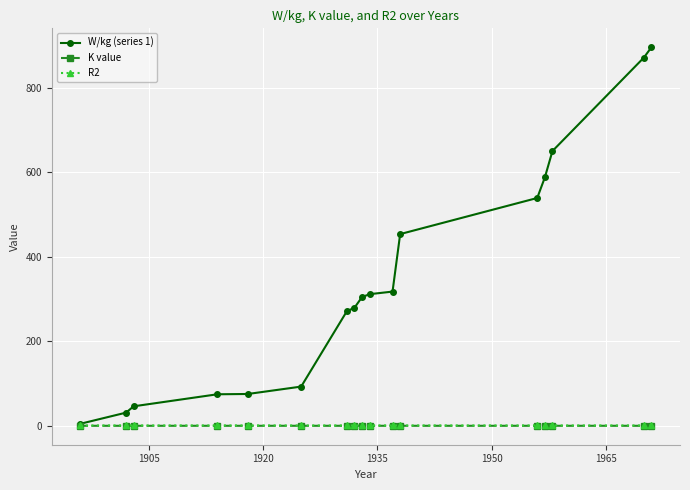

True or false: K value has more than 2 points higher than both neighbors.

True